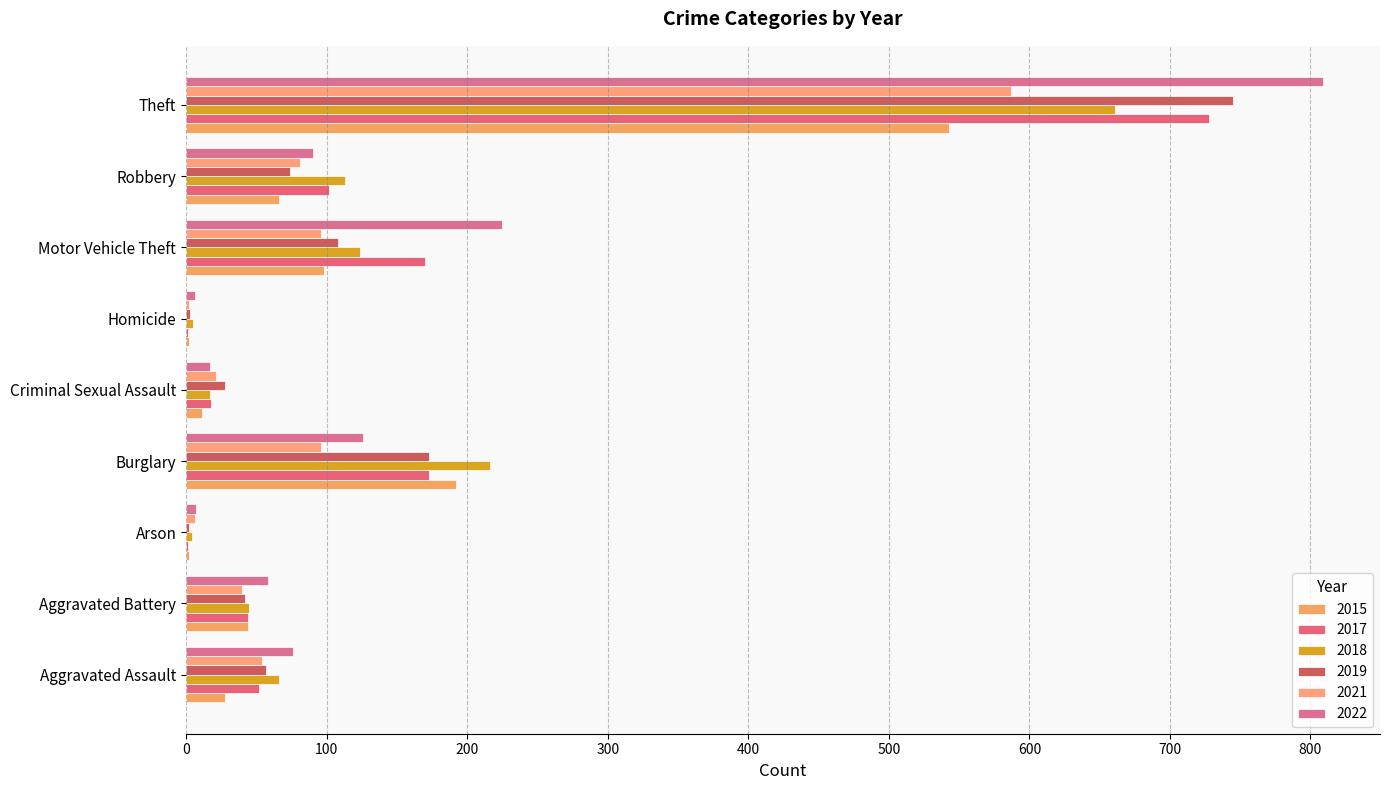

How many data points does each series have?

9